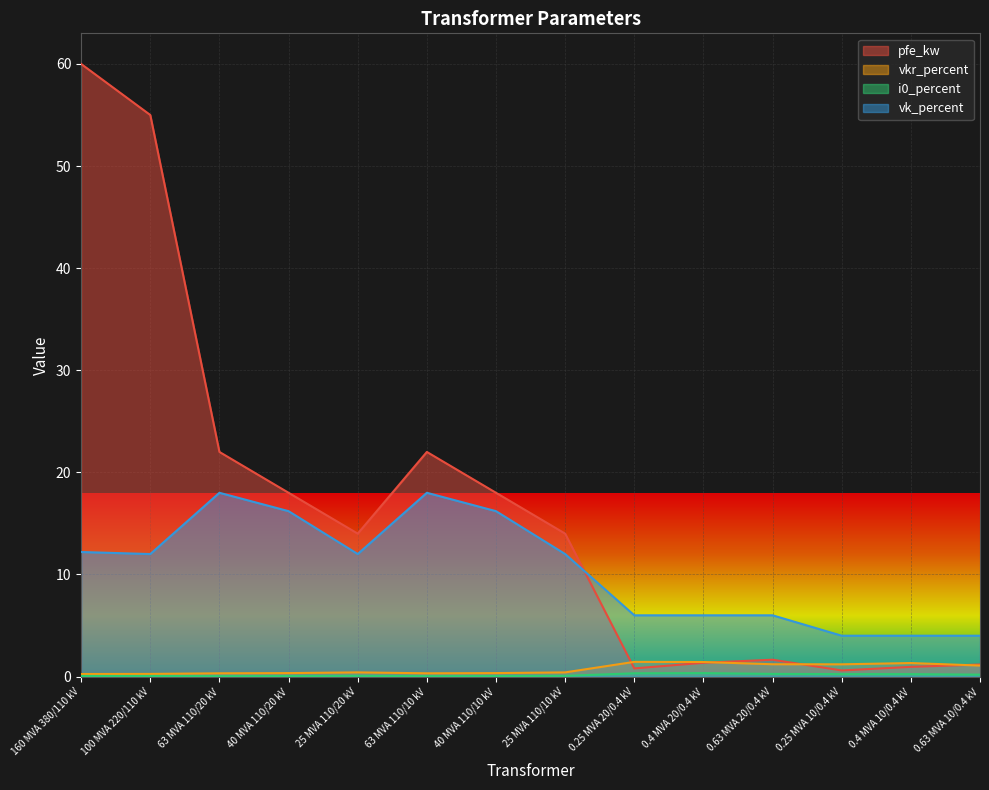

At which category does pfe_kw reach its first local valley?

25 MVA 110/20 kV